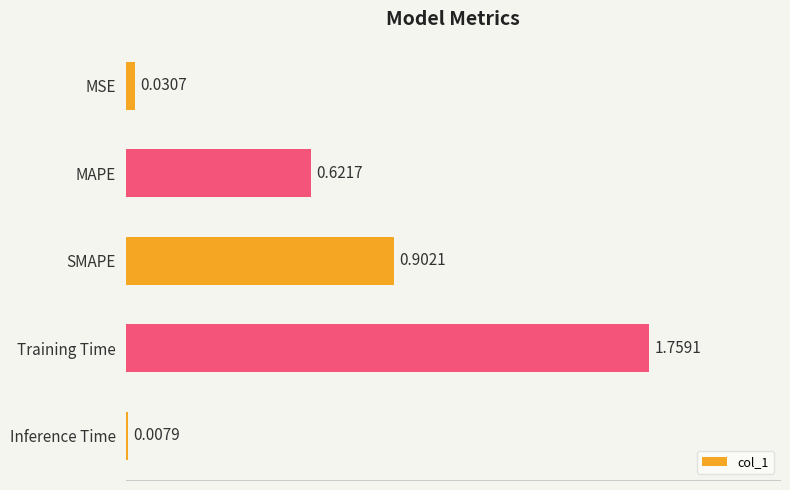

Between Inference Time and SMAPE, which is larger?

SMAPE